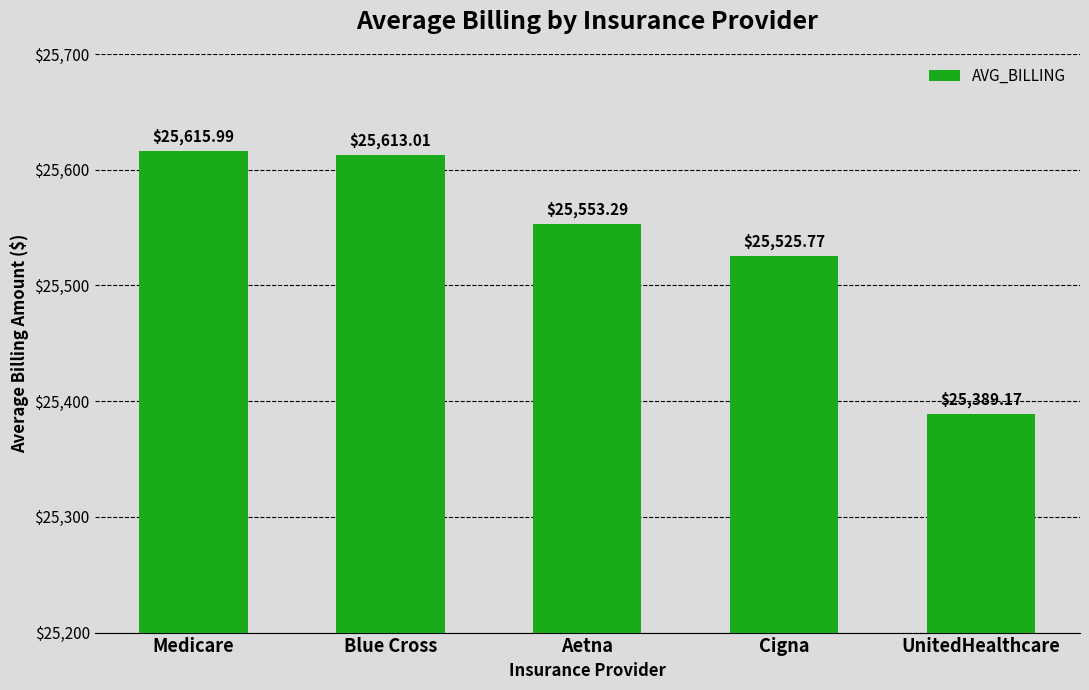

Is it true that the value at Blue Cross is 25613.0?

True